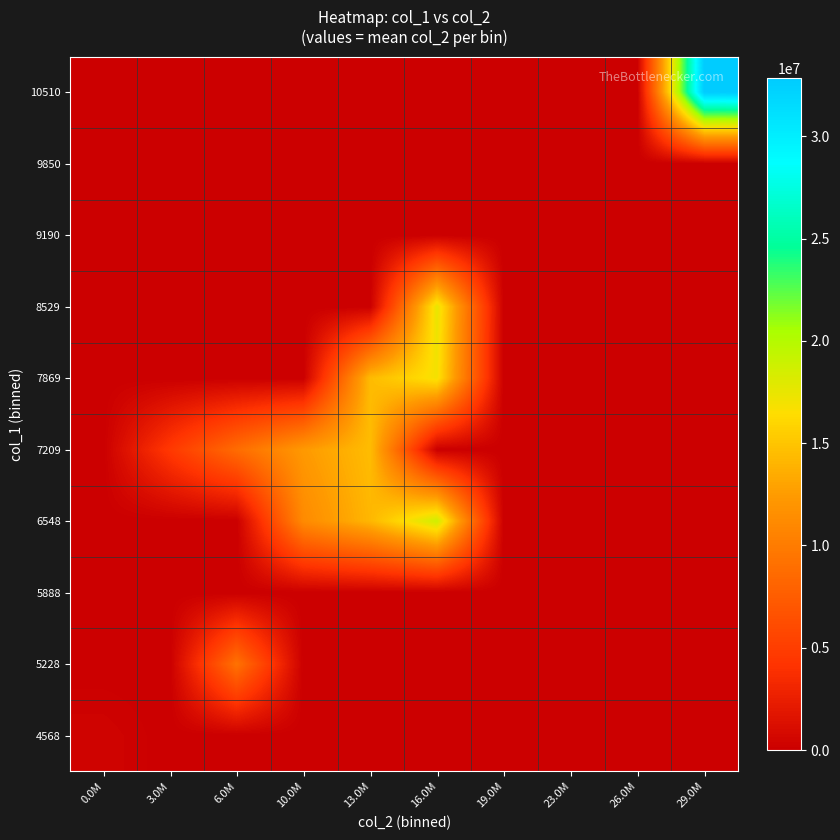

What is the greatest value displayed?

32846389.0